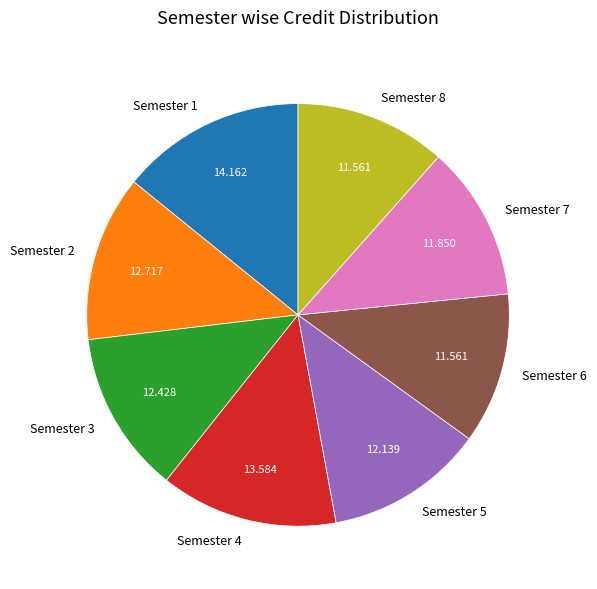

Is there any slice that represents more than half of the pie?

No